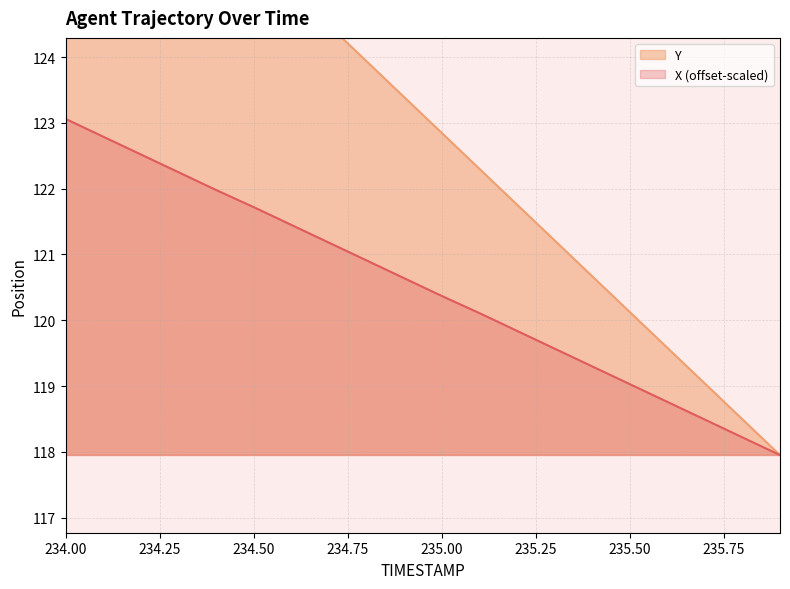

The Y series shows 68.7 at 235.7. True or false?

False